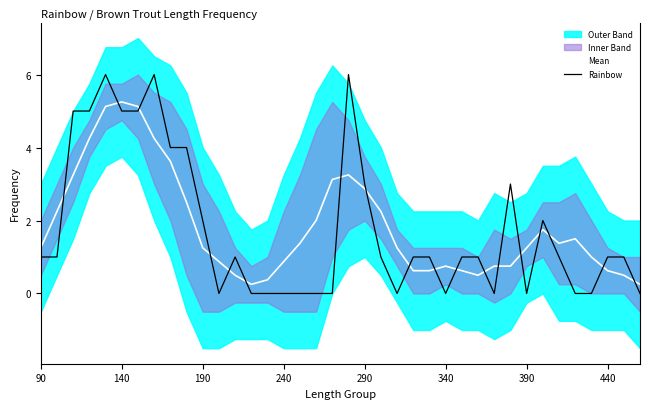

True or false: Rainbow and Mean intersect in this chart.

True